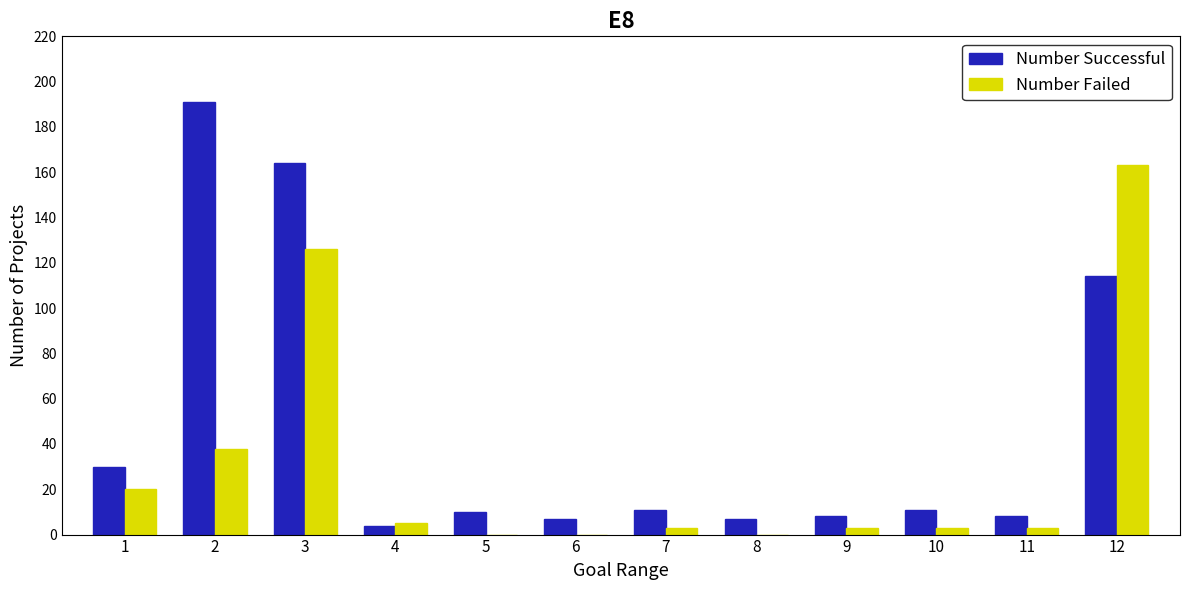

At which category is the sum across all series the highest?

3